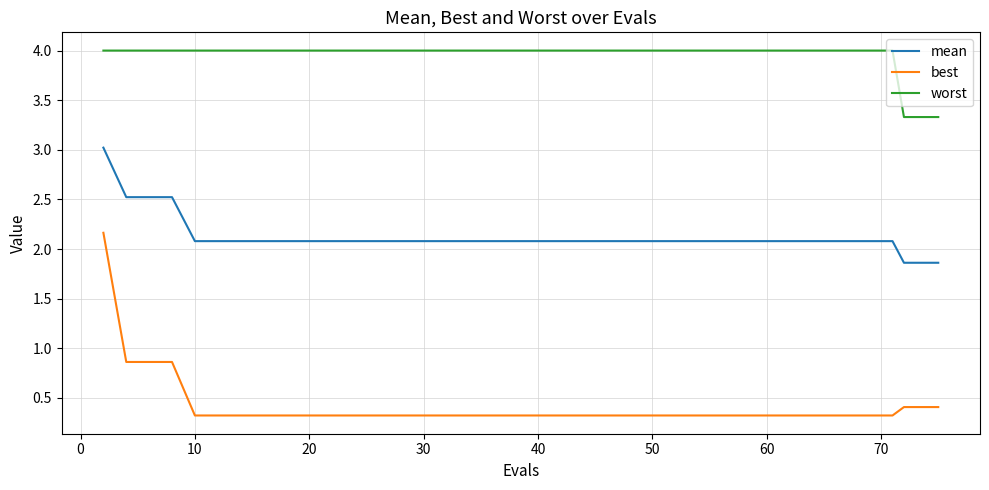

True or false: worst and mean cross at least once.

False